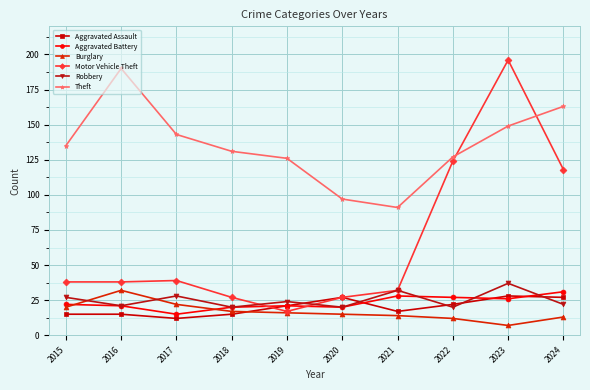

What is the maximum value shown in the chart?

196